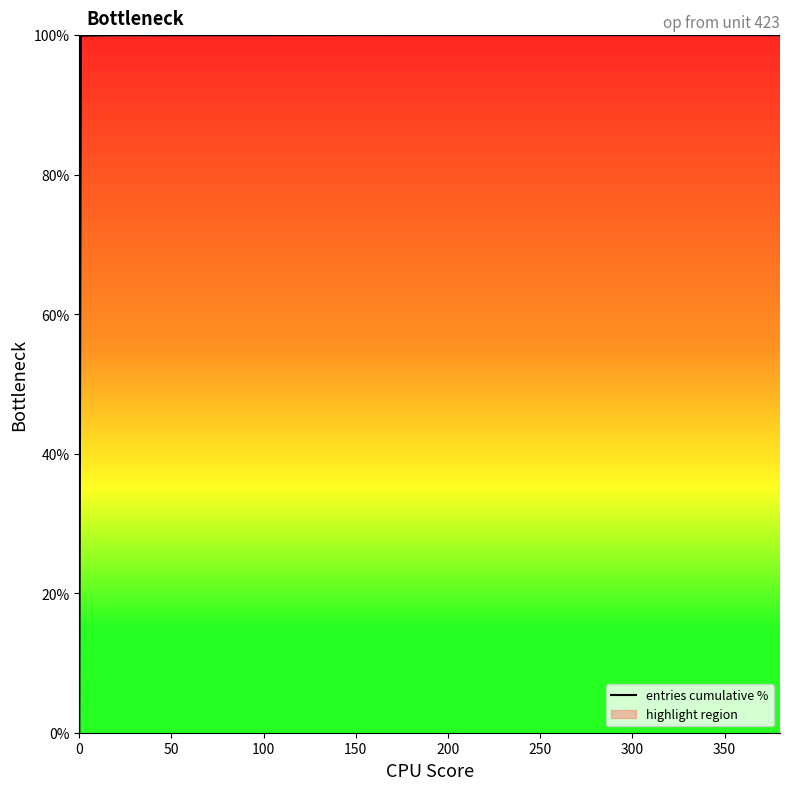

What is the highest value of the entries cumulative % series?

100.0